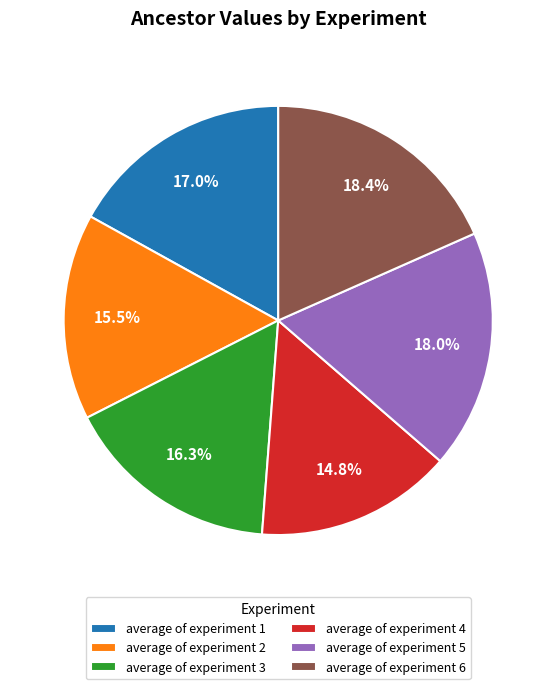

The average of experiment 4 slice represents 6% of the pie. True or false?

False